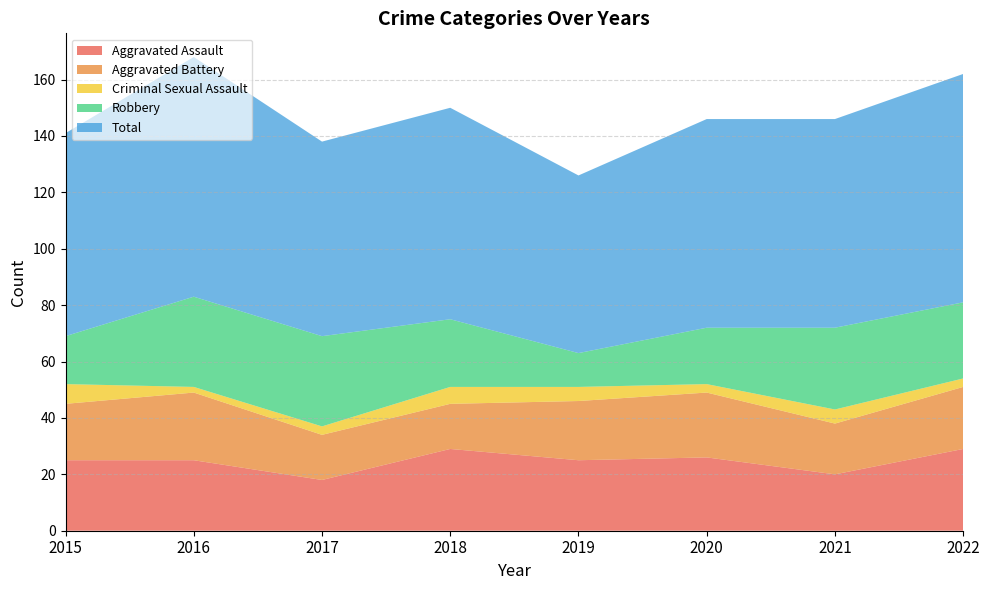

Reading left to right, transcribe all the data shown in this chart.

Aggravated Assault: 2015=25	2016=25	2017=18	2018=29	2019=25	2020=26	2021=20	2022=29
Aggravated Battery: 2015=20	2016=24	2017=16	2018=16	2019=21	2020=23	2021=18	2022=22
Criminal Sexual Assault: 2015=7	2016=2	2017=3	2018=6	2019=5	2020=3	2021=5	2022=3
Robbery: 2015=17	2016=32	2017=32	2018=24	2019=12	2020=20	2021=29	2022=27
Total: 2015=72	2016=85	2017=69	2018=75	2019=63	2020=74	2021=74	2022=81